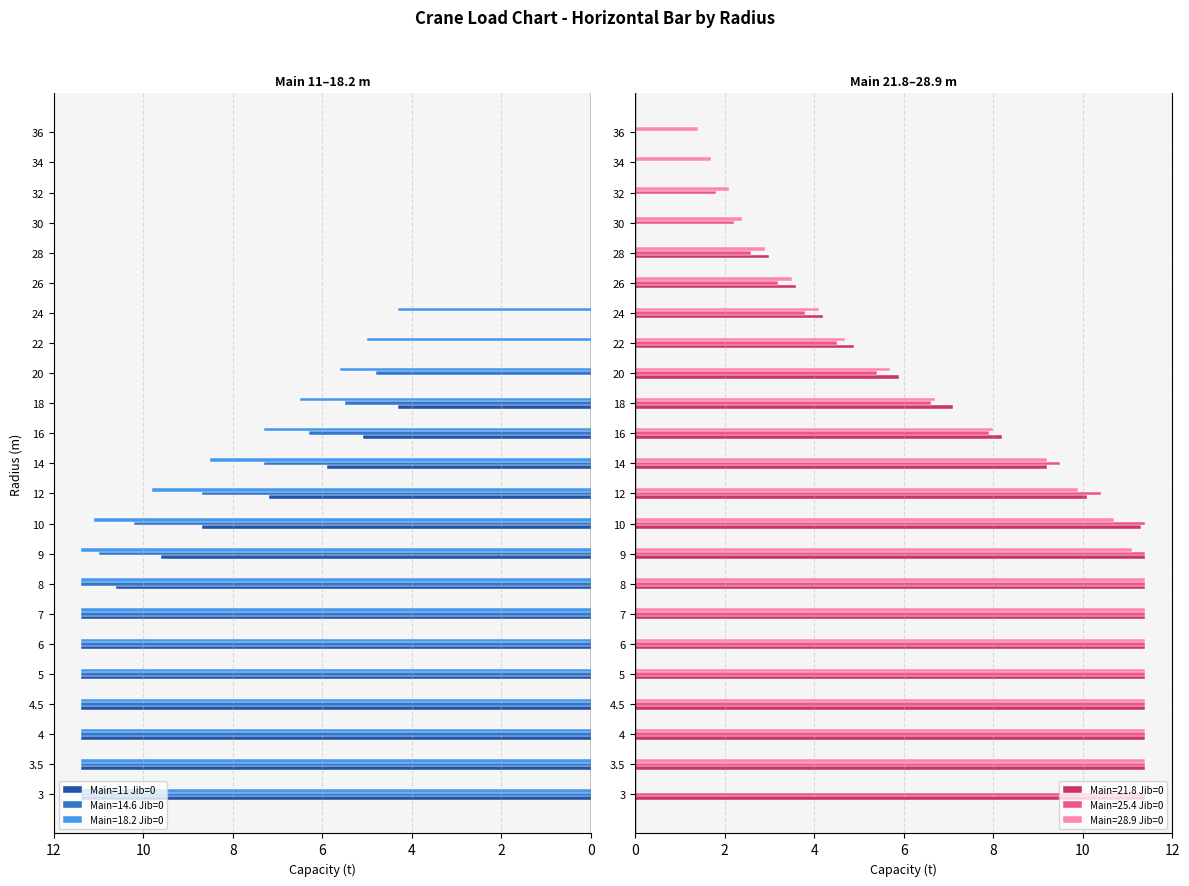

What is the value of the 4th bar from the left?

11.4